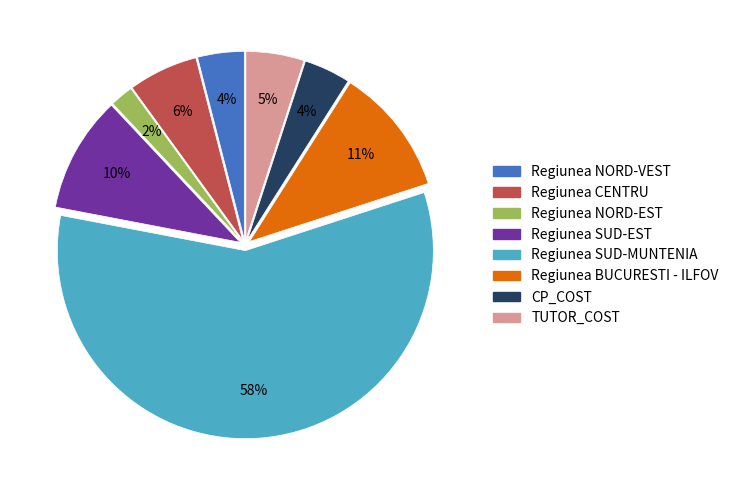

Is the sum of CP_COST and Regiunea SUD-EST greater than half?

No